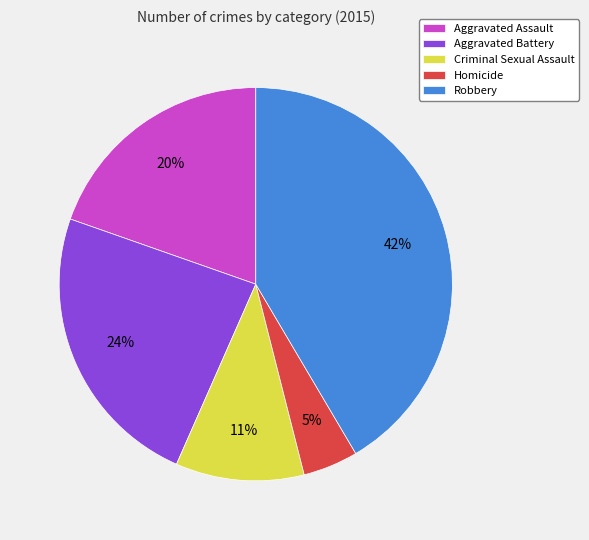

Count the number of slices in the pie.

5